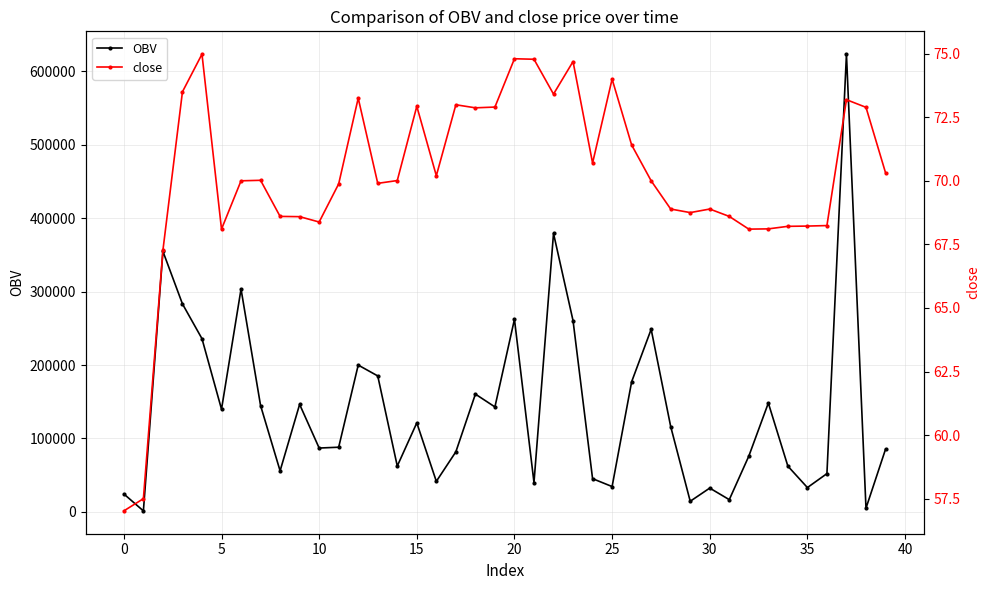

True or false: OBV has a value of 12234.7 at 30.

False